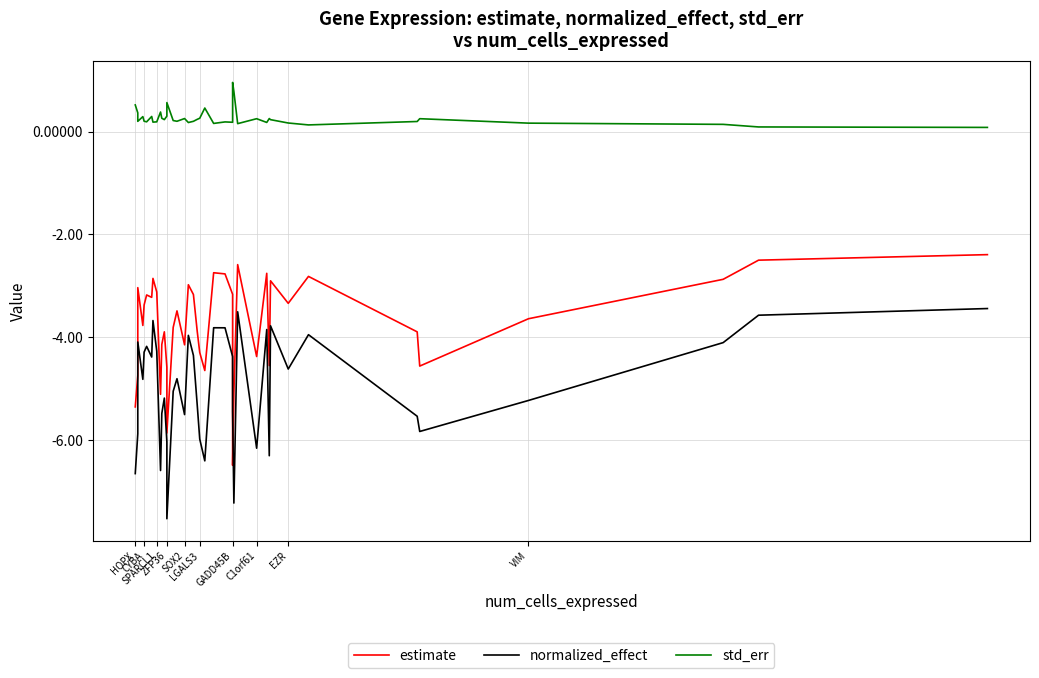

Which series has the widest spread of values?

estimate